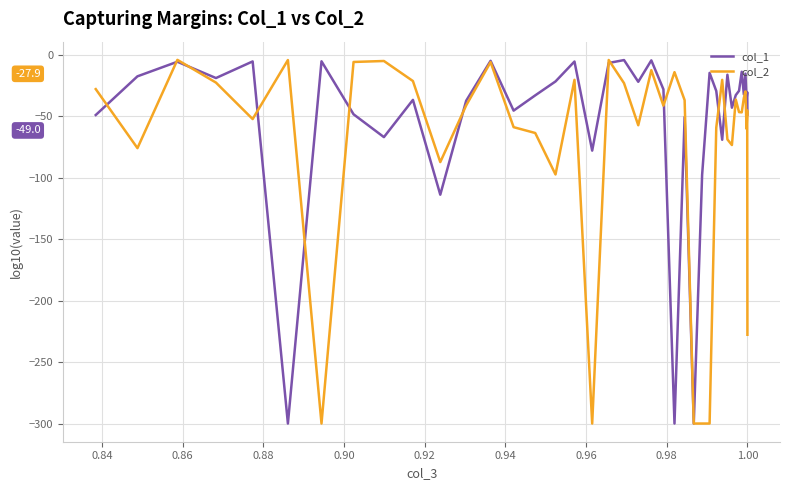

What is the greatest value displayed?

-4.1